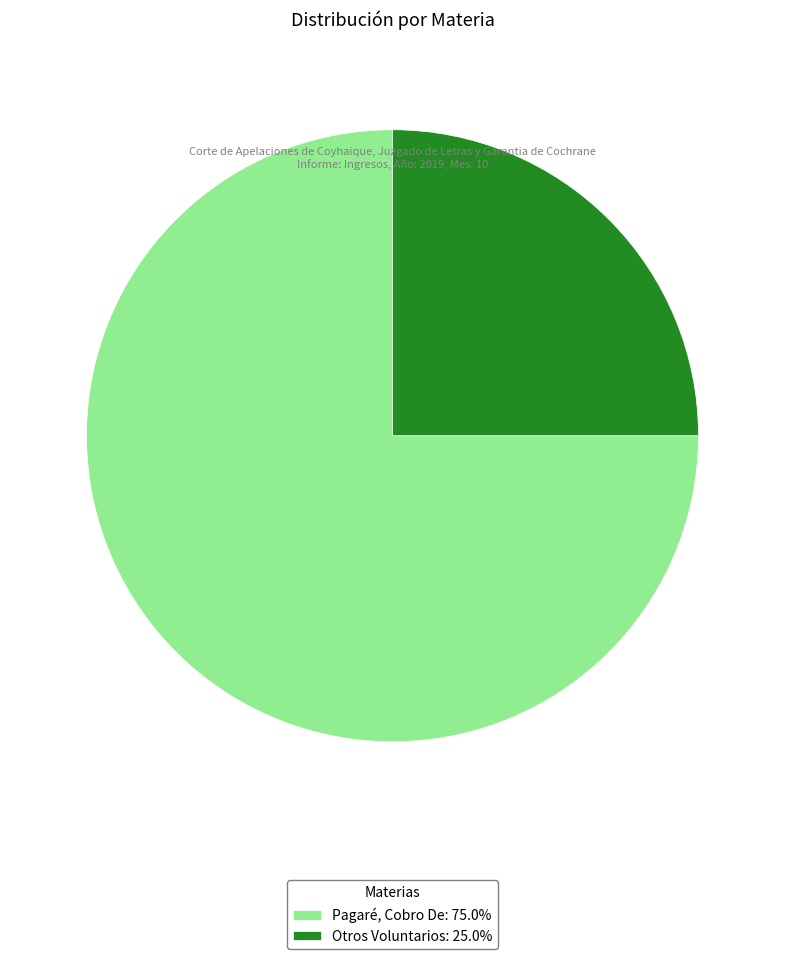

Is it true that Pagaré, Cobro De is 75% of the pie?

True